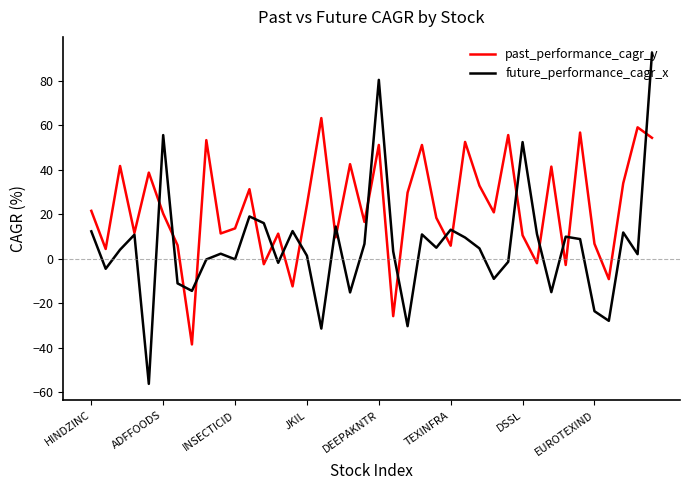

In future_performance_cagr_x, how many points are lower than both neighbors (excluding endpoints)?

13